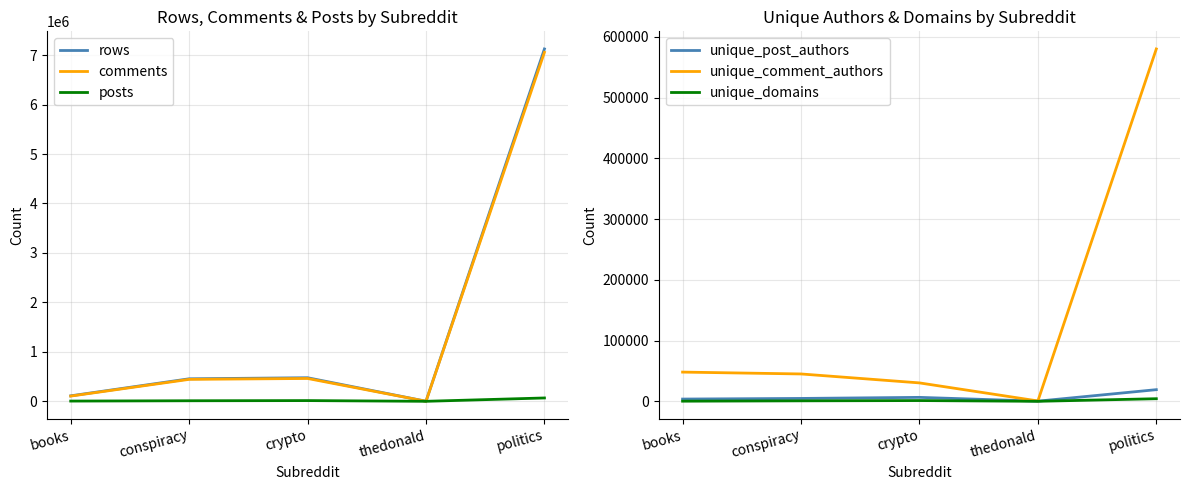

What is the label of the 1st point from the left?

books